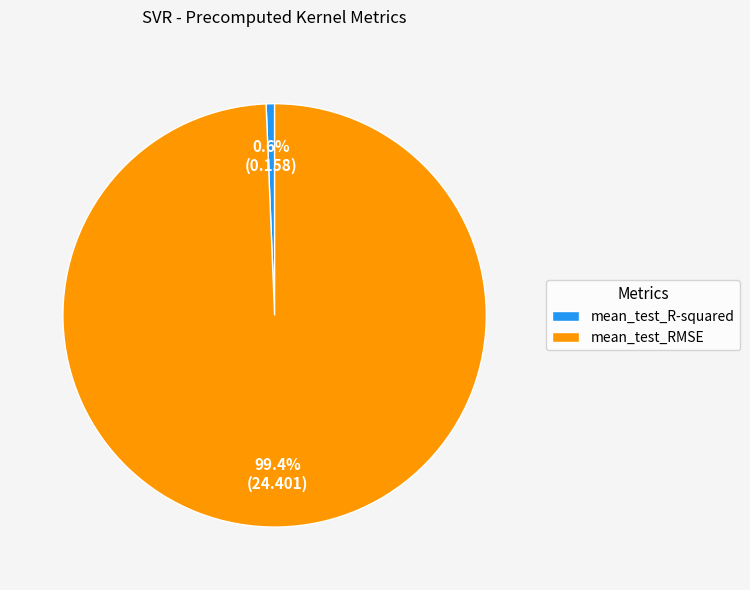

Combined, what portion of the pie is mean_test_RMSE and mean_test_R-squared?

100.0%